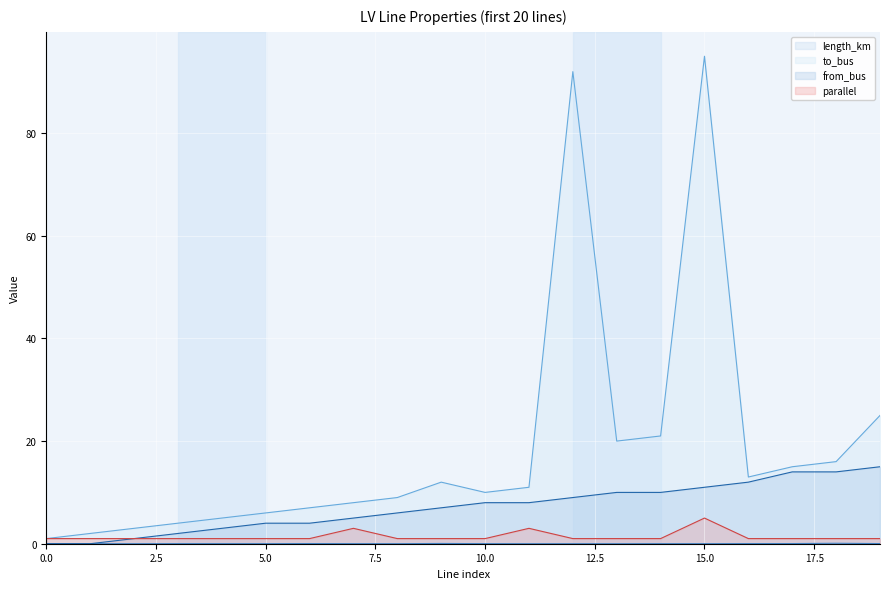

List the labels in order of to_bus value, largest first.

15, 12, 19, 14, 13, 18, 17, 16, 9, 11, 10, 8, 7, 6, 5, 4, 3, 2, 1, 0